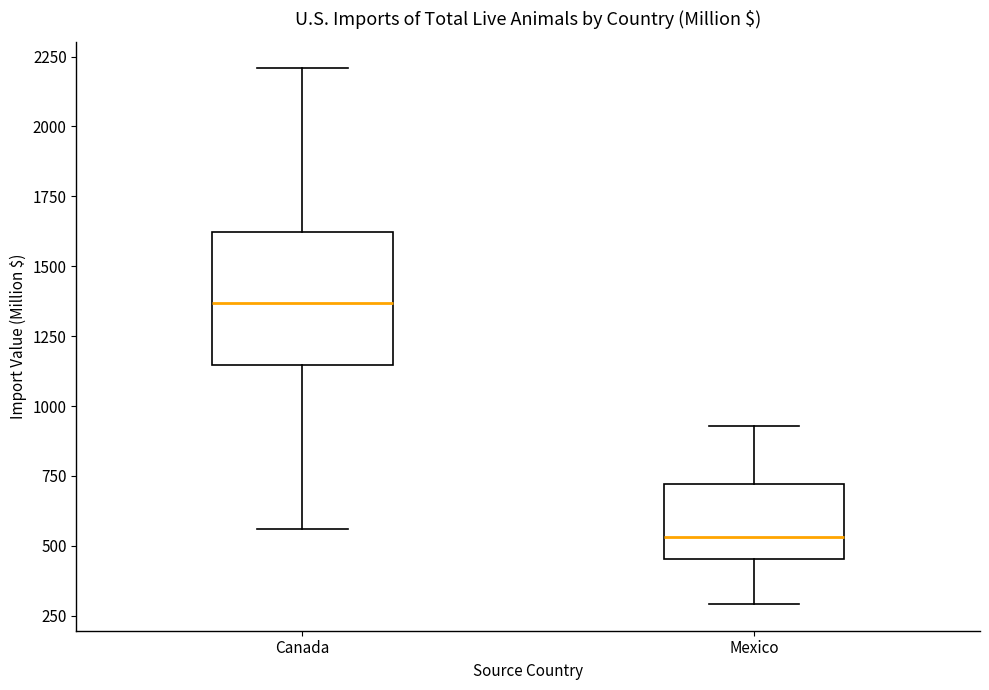

Where is the lower edge of the box for Canada on the y-axis? The values are not printed on the chart, so give them approximately, as read against the axis.

1150